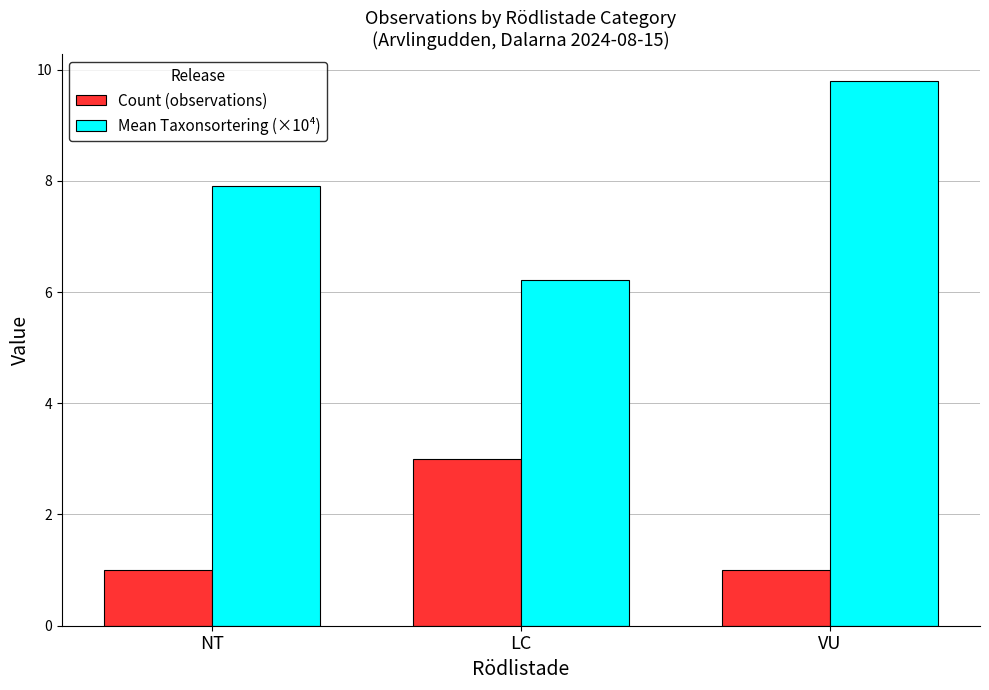

Rank the series by their maximum value, from lowest to highest.

Count (observations), Mean Taxonsortering (×10⁴)